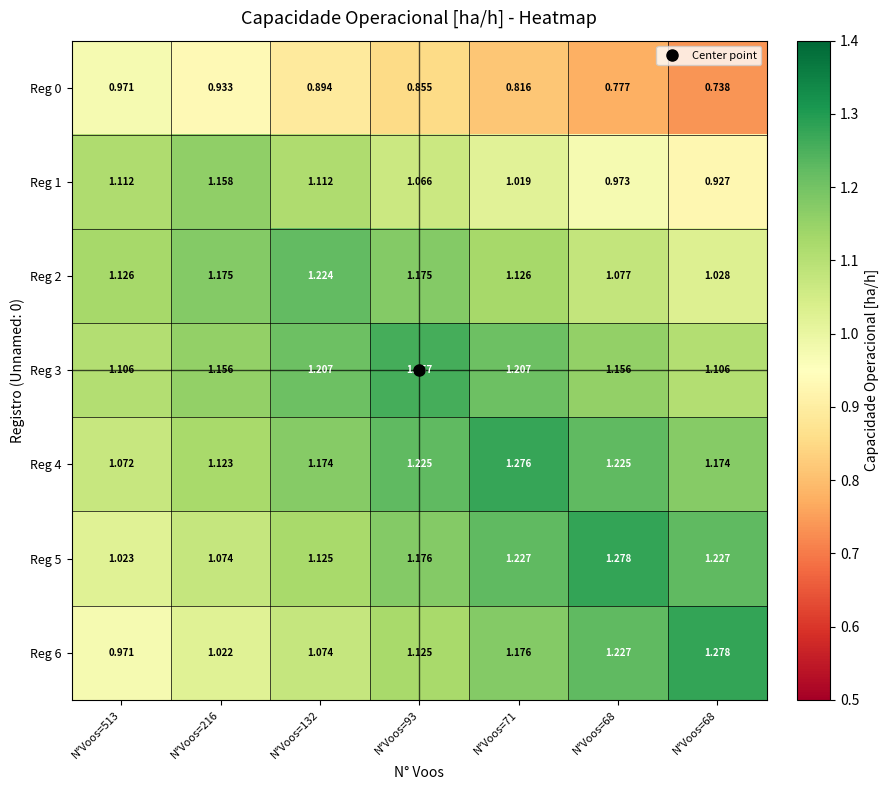

Which series has the largest range (max minus min)?

Reg 6